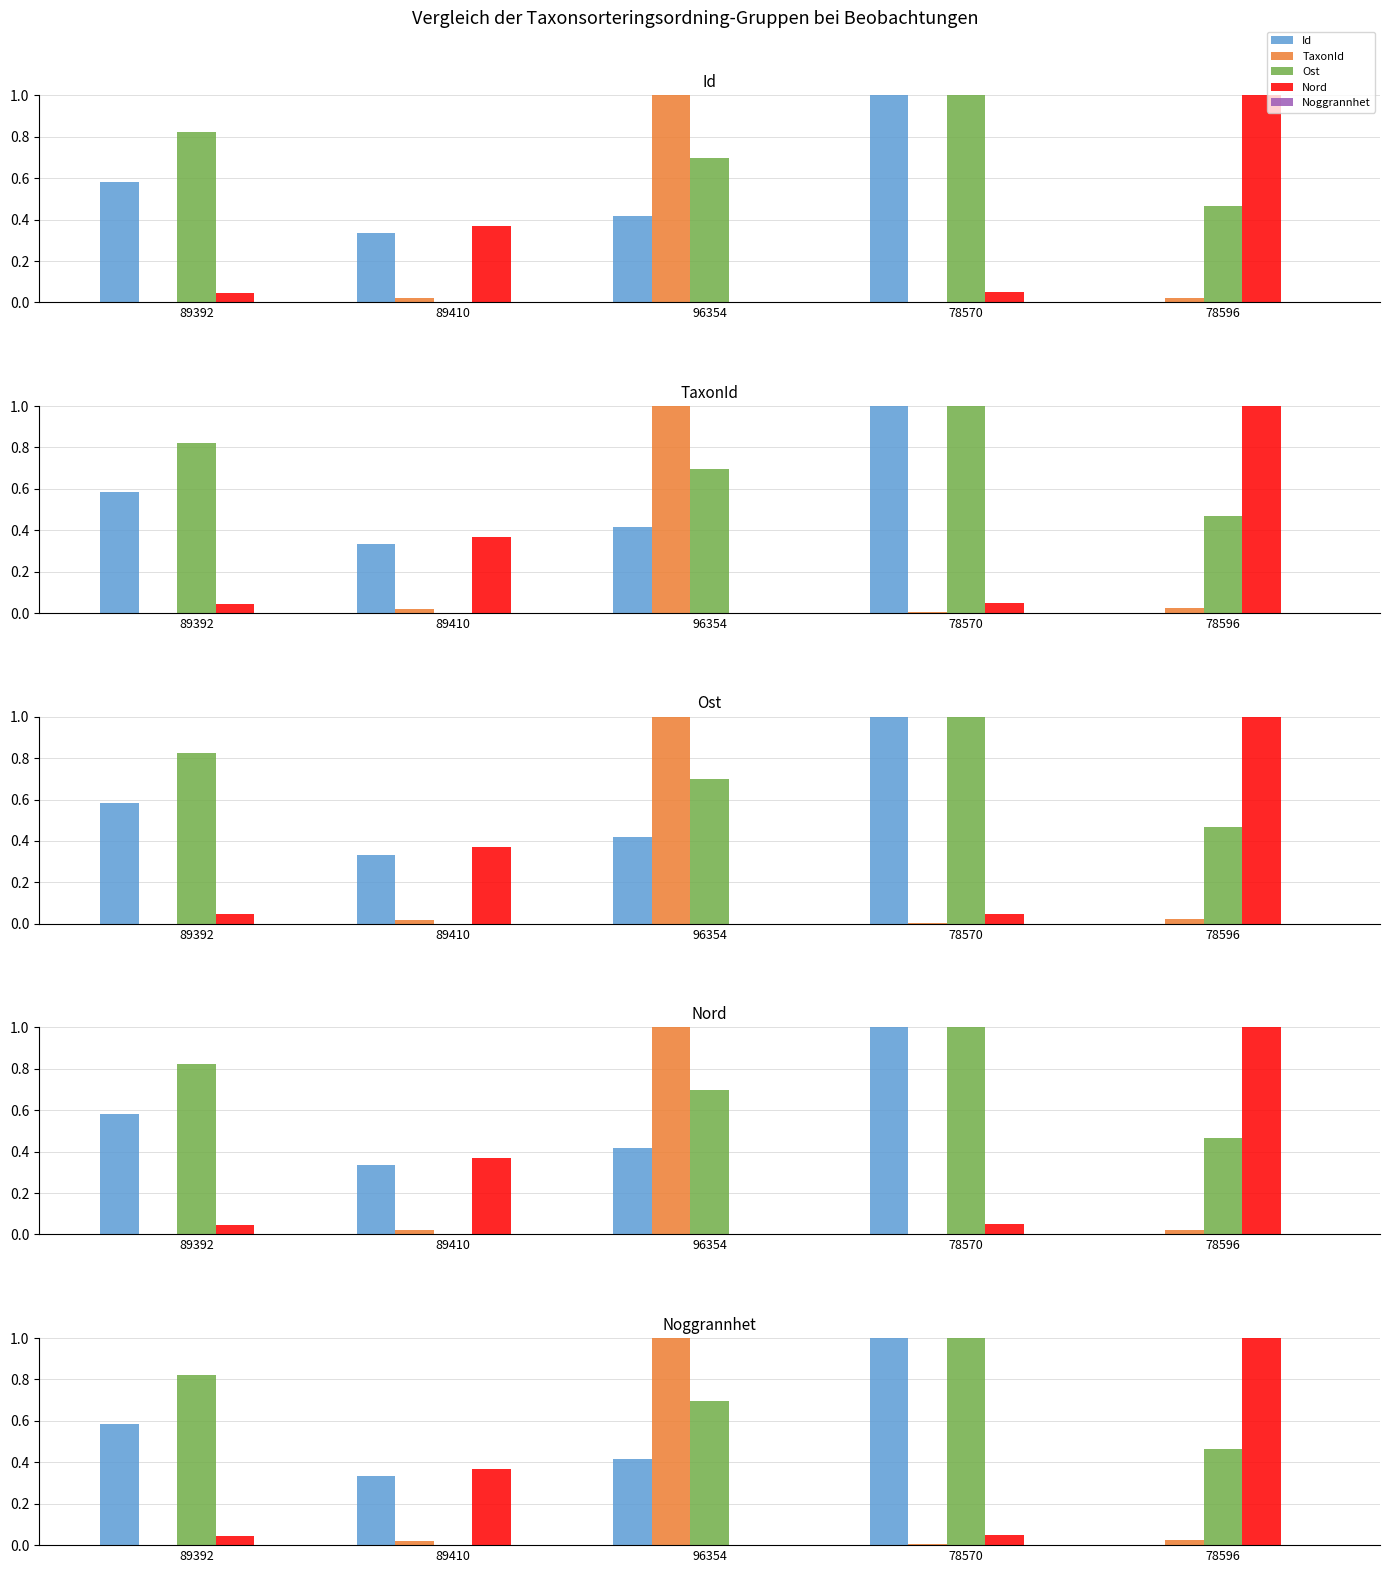

Reading right to left, extract all data points from this chart.

Id: 78596=0.0	78570=1.0	96354=0.4	89410=0.3	89392=0.6
TaxonId: 78596=0.0	78570=0.0	96354=1.0	89410=0.0	89392=0.0
Ost: 78596=0.5	78570=1.0	96354=0.7	89410=0.0	89392=0.8
Nord: 78596=1.0	78570=0.0	96354=0.0	89410=0.4	89392=0.0
Noggrannhet: 78596=0.0	78570=0.0	96354=0.0	89410=0.0	89392=0.0